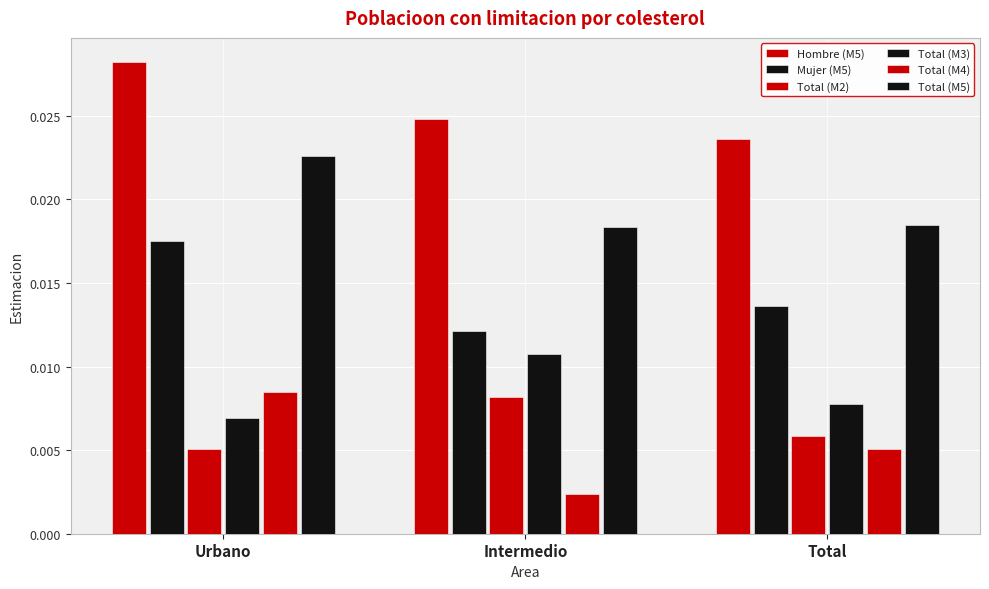

How many series are shown in this chart?

6